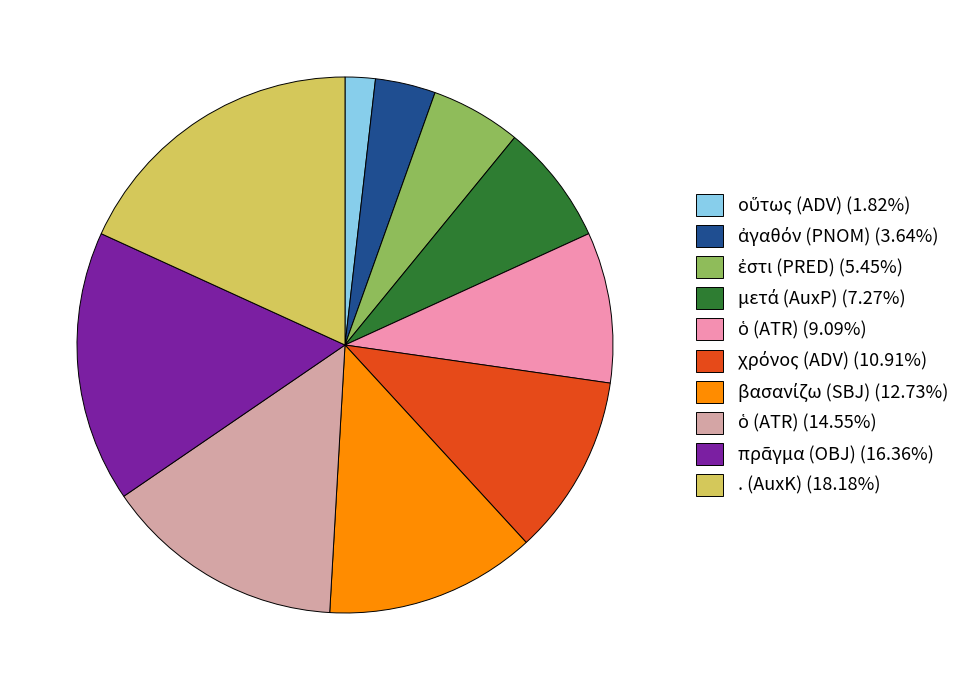

How many segments does this pie chart have?

10